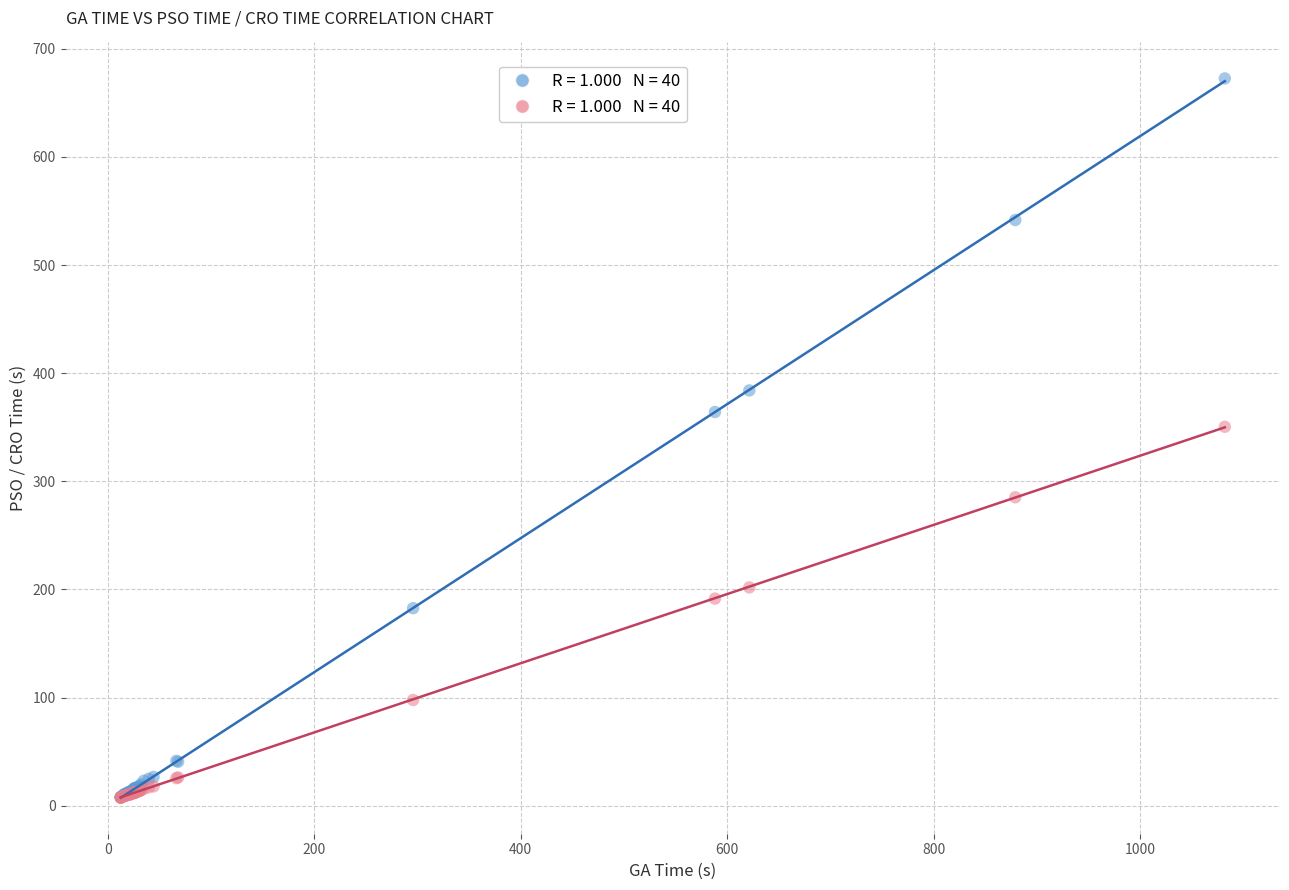

Across all series, what Y value is closest to 340?

350.4